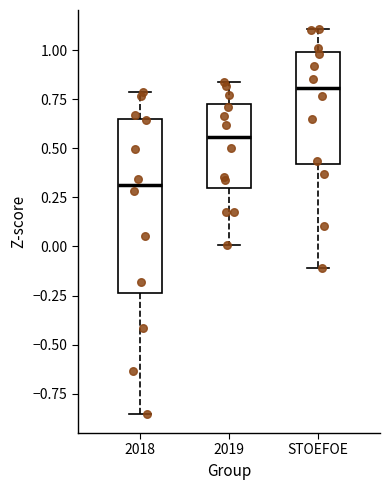

Where does the lower whisker of the box for STOEFOE end on the y-axis? The values are not printed on the chart, so give them approximately, as read against the axis.

-0.10